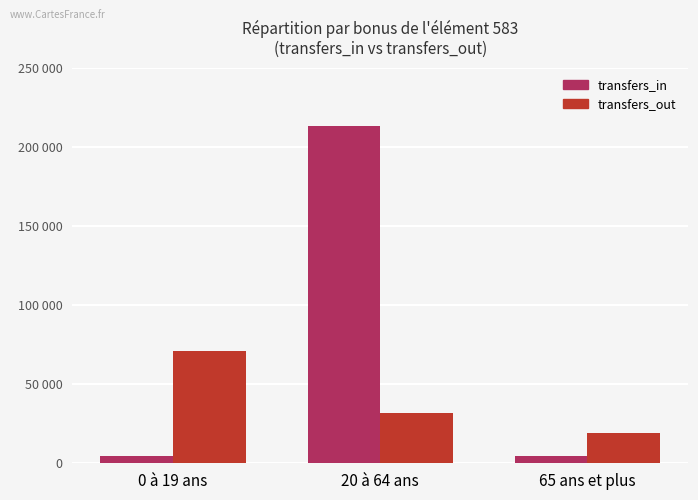

At which category is the sum across all series the highest?

20 à 64 ans